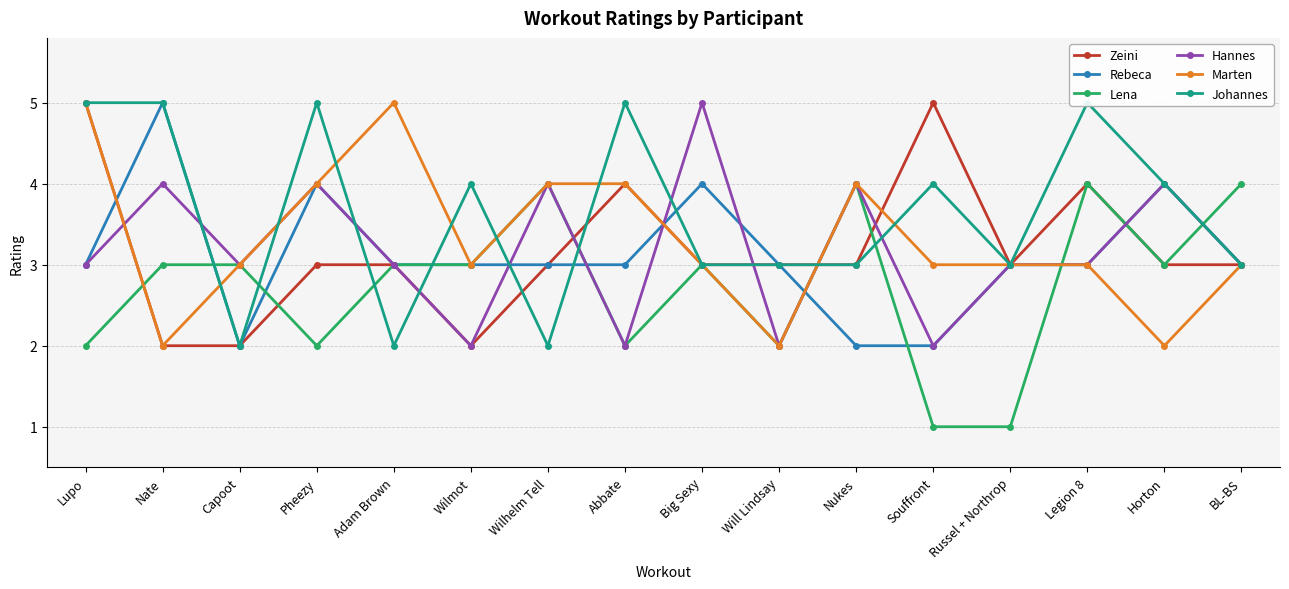

What is the sum of the Lena values at Horton and Abbate?

5